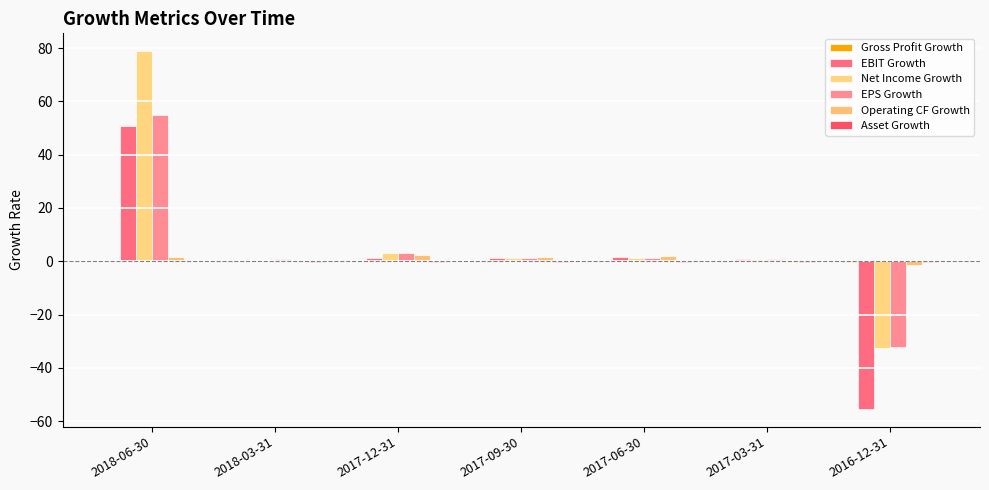

How many categories are shown in the chart?

7